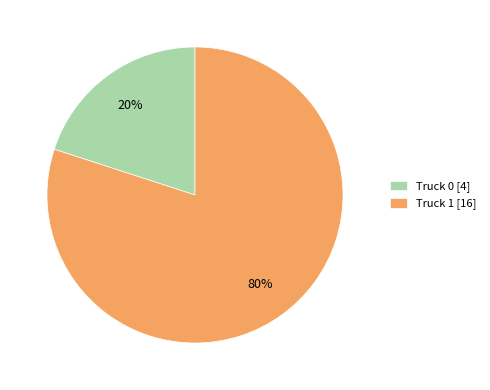

What percentage is the Truck 0 slice, to the nearest percent?

20%